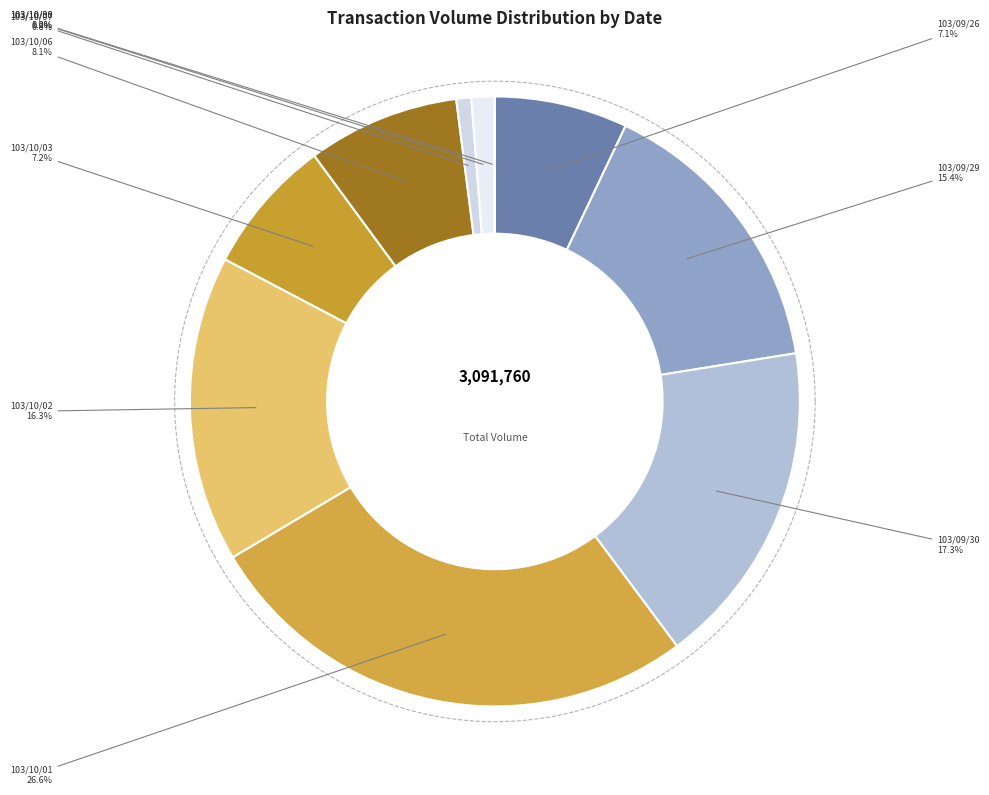

Rank the categories by value from highest to lowest.

103/10/01, 103/09/30, 103/10/02, 103/09/29, 103/10/06, 103/10/03, 103/09/26, 103/10/08, 103/10/07, 103/10/30